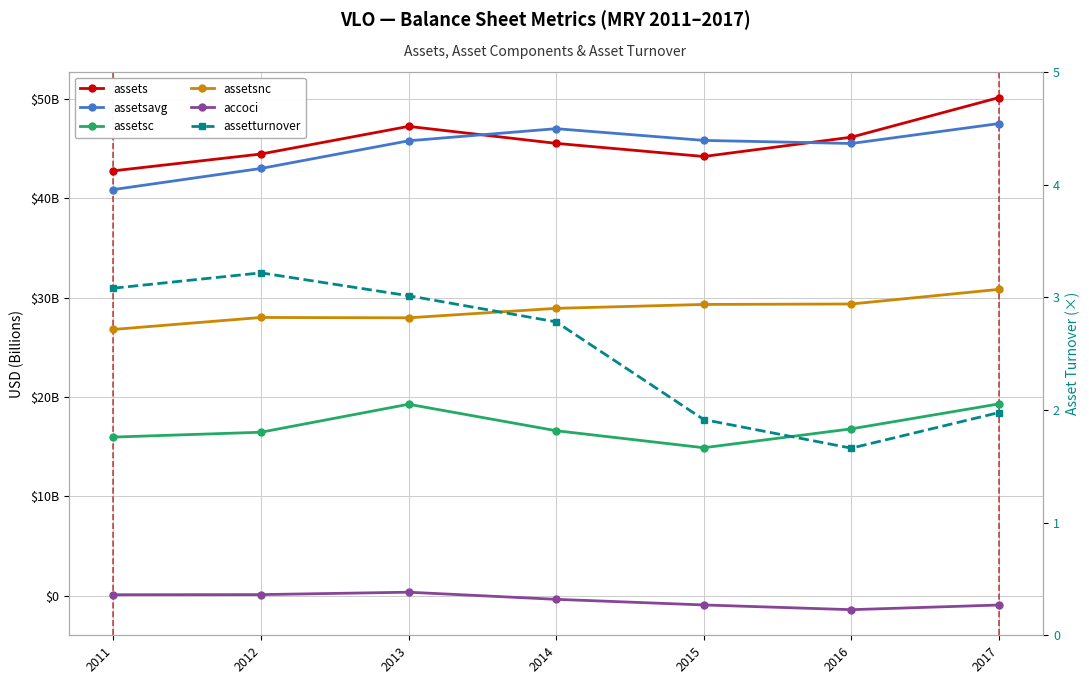

Rank the categories by assets value from highest to lowest.

2017, 2013, 2016, 2014, 2012, 2015, 2011